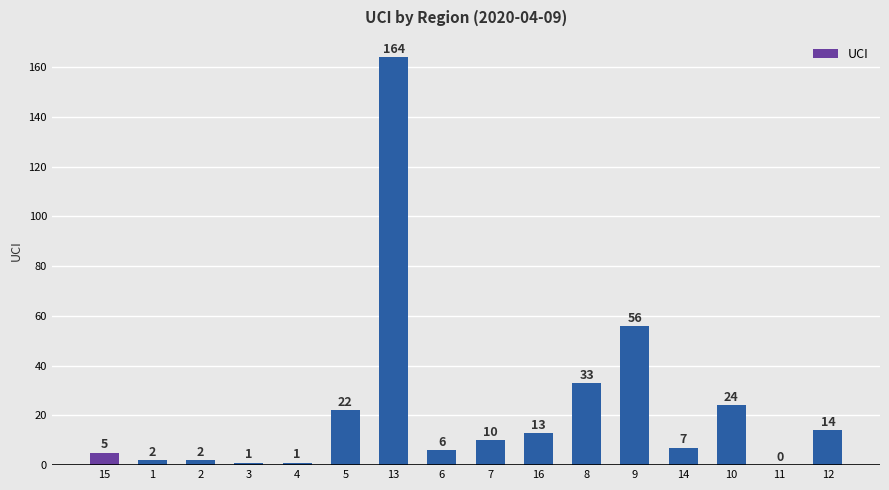

At which category does the chart reach its peak across all series?

13